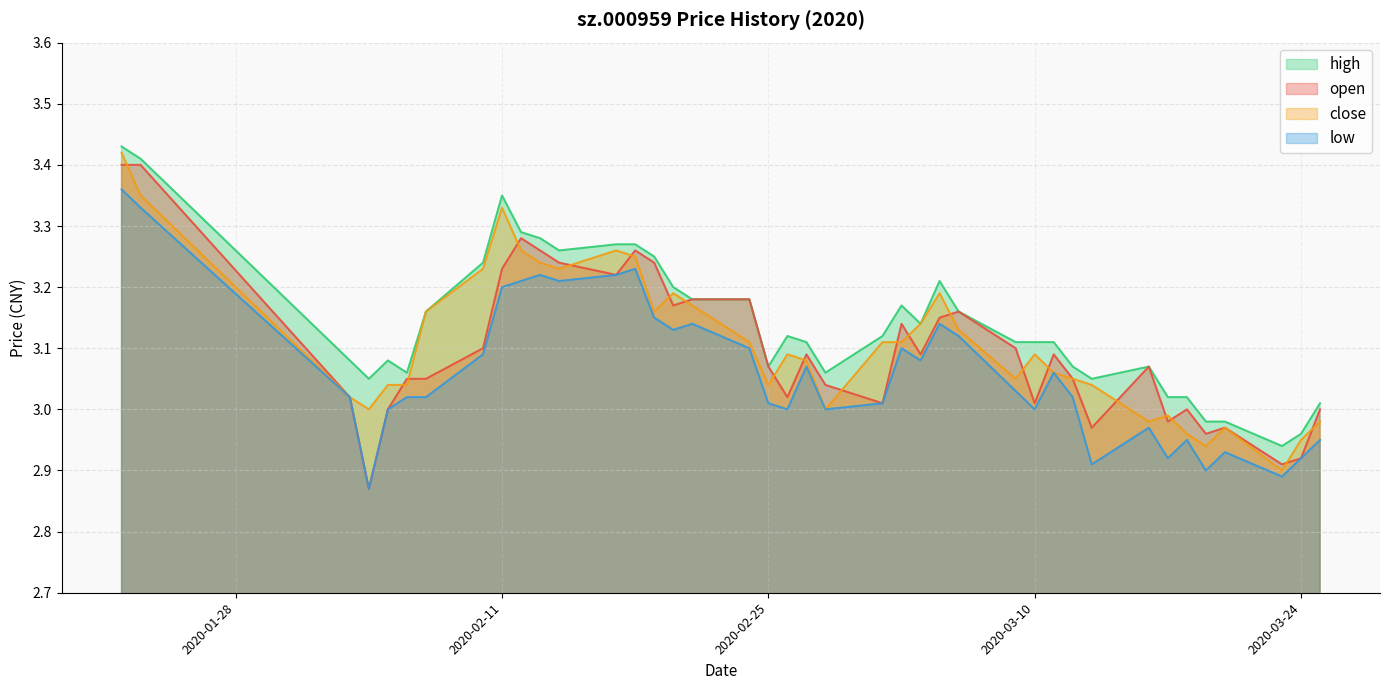

What is the difference between the maximum and minimum values in the close series?

0.5